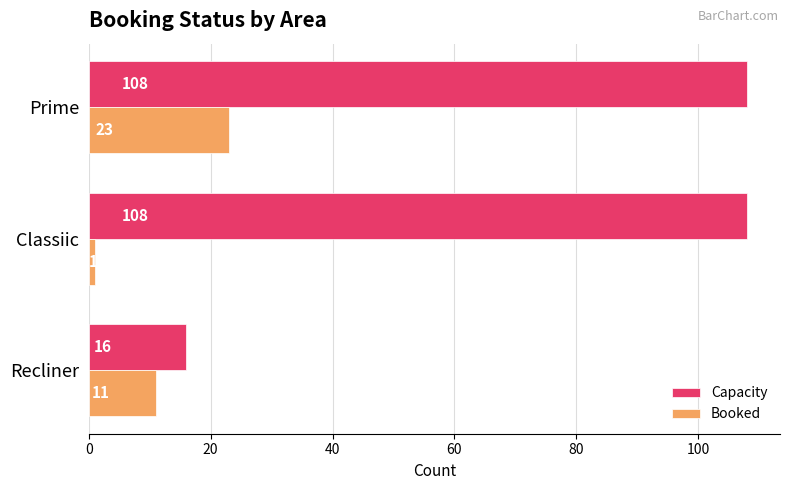

Is the value of Capacity at Prime greater than the value of Booked at Classiic?

Yes